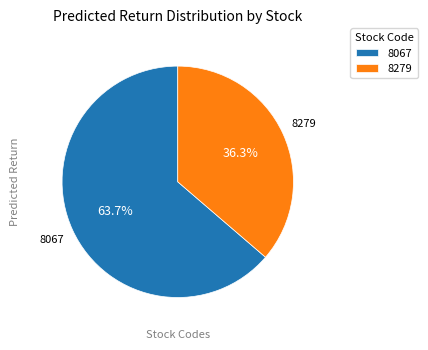

To the nearest percent, what is the combined percentage of 8067 and 8279?

100%